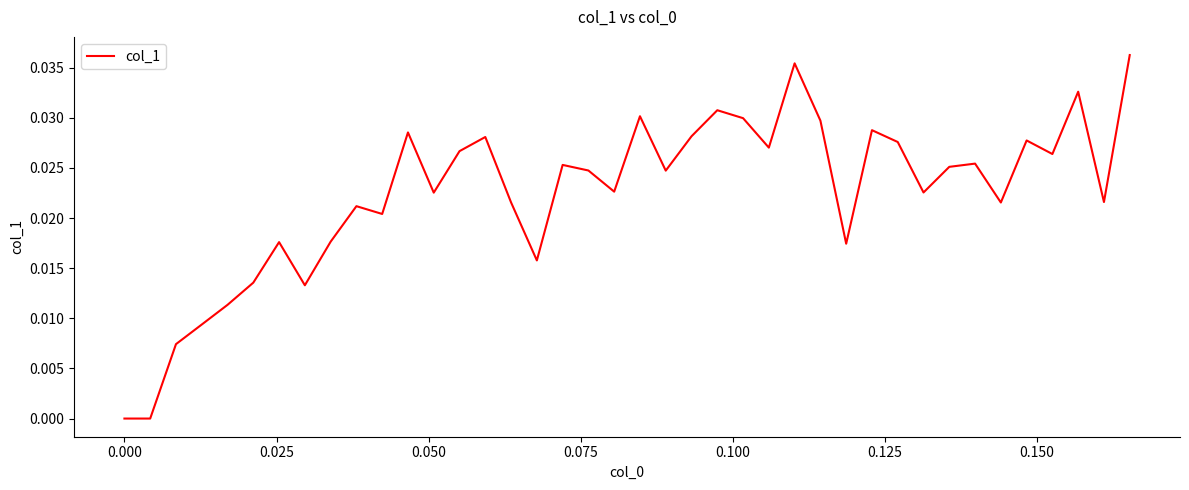

How many lines are shown in the chart?

1